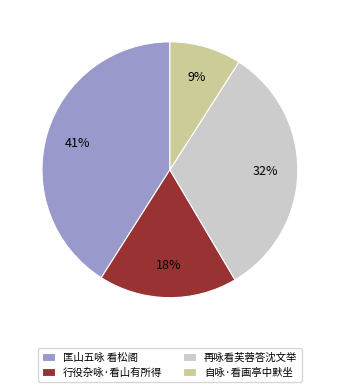

Do 行役杂咏·看山有所得 and 匡山五咏 看松阁 together represent more than half of the pie?

Yes